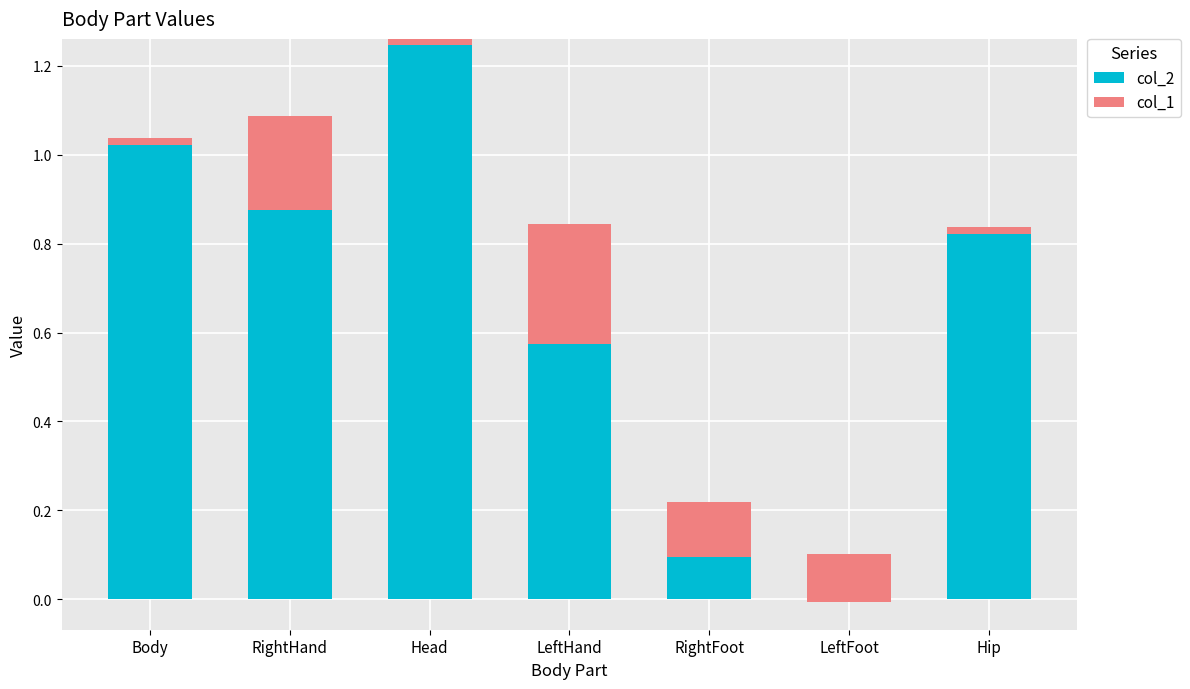

Rank the series by their maximum value, from lowest to highest.

col_1, col_2